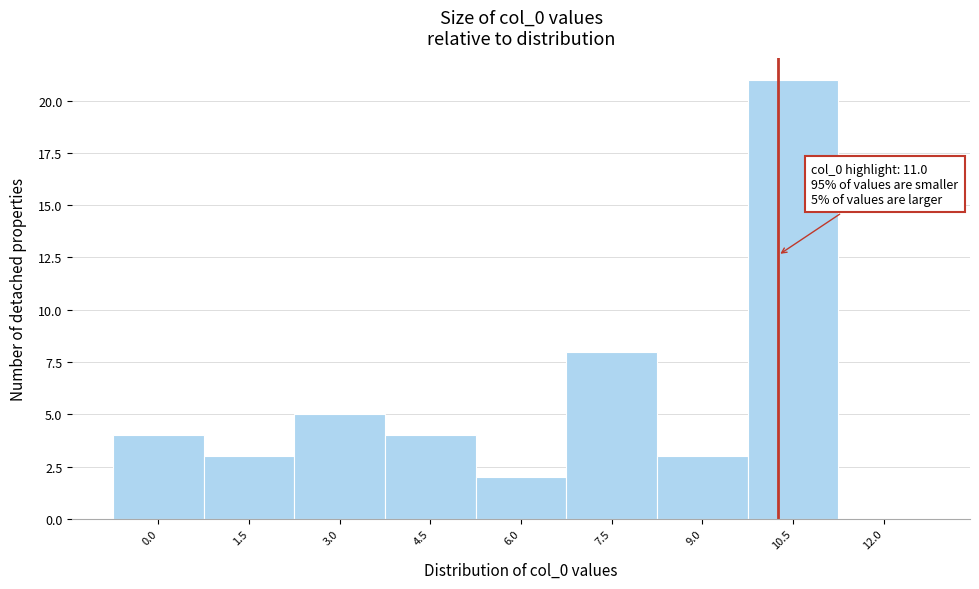

Reading left to right, transcribe all the data shown in this chart.

0.0=4	1.5=3	3.0=5	4.5=4	6.0=2	7.5=8	9.0=3	10.5=21	12.0=0